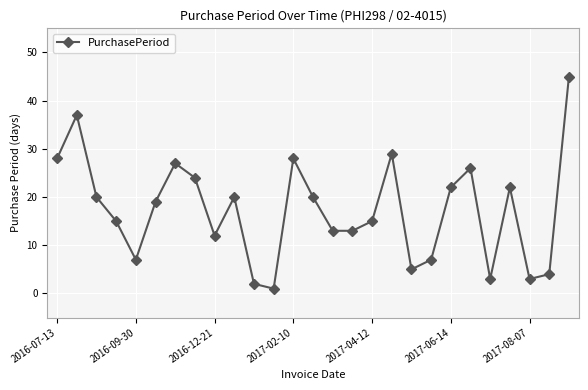

How many distinct data groups are displayed?

1